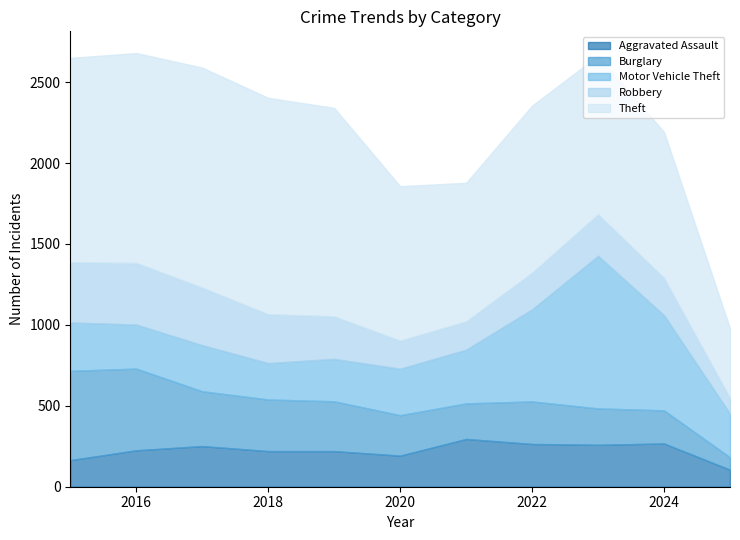

Rank the series at 2018 from lowest to highest value.

Aggravated Assault, Motor Vehicle Theft, Robbery, Burglary, Theft